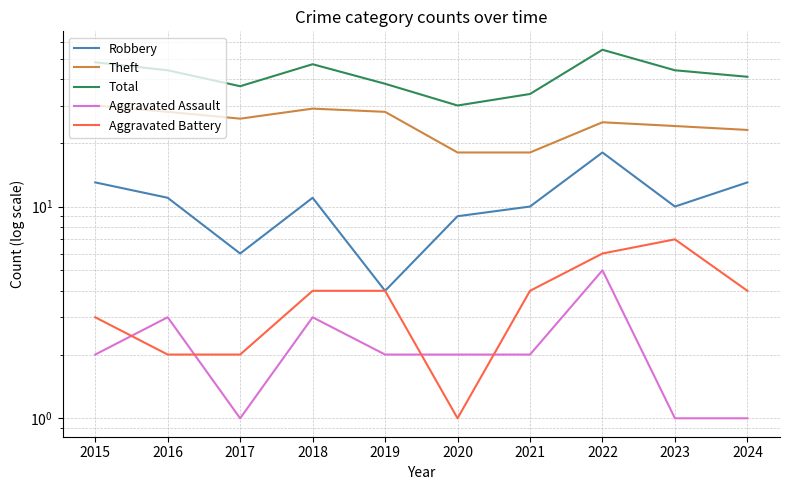

Reading right to left, extract all data points from this chart.

Robbery: 13	10	18	10	9	4	11	6	11	13
Theft: 23	24	25	18	18	28	29	26	28	30
Total: 41	44	55	34	30	38	47	37	44	48
Aggravated Assault: 1	1	5	2	2	2	3	1	3	2
Aggravated Battery: 4	7	6	4	1	4	4	2	2	3